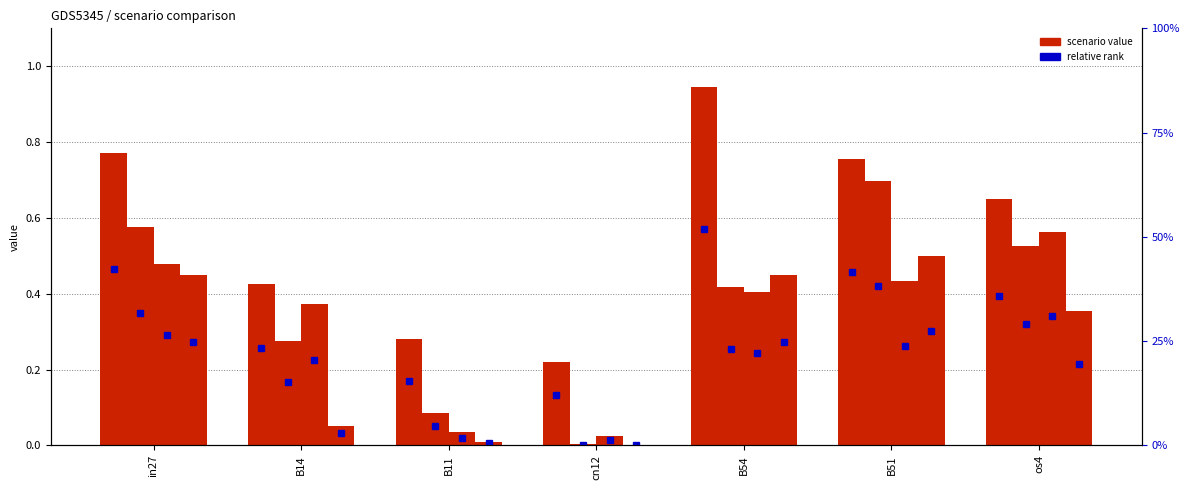

What is the spread (max minus min) of values at B11?

0.3